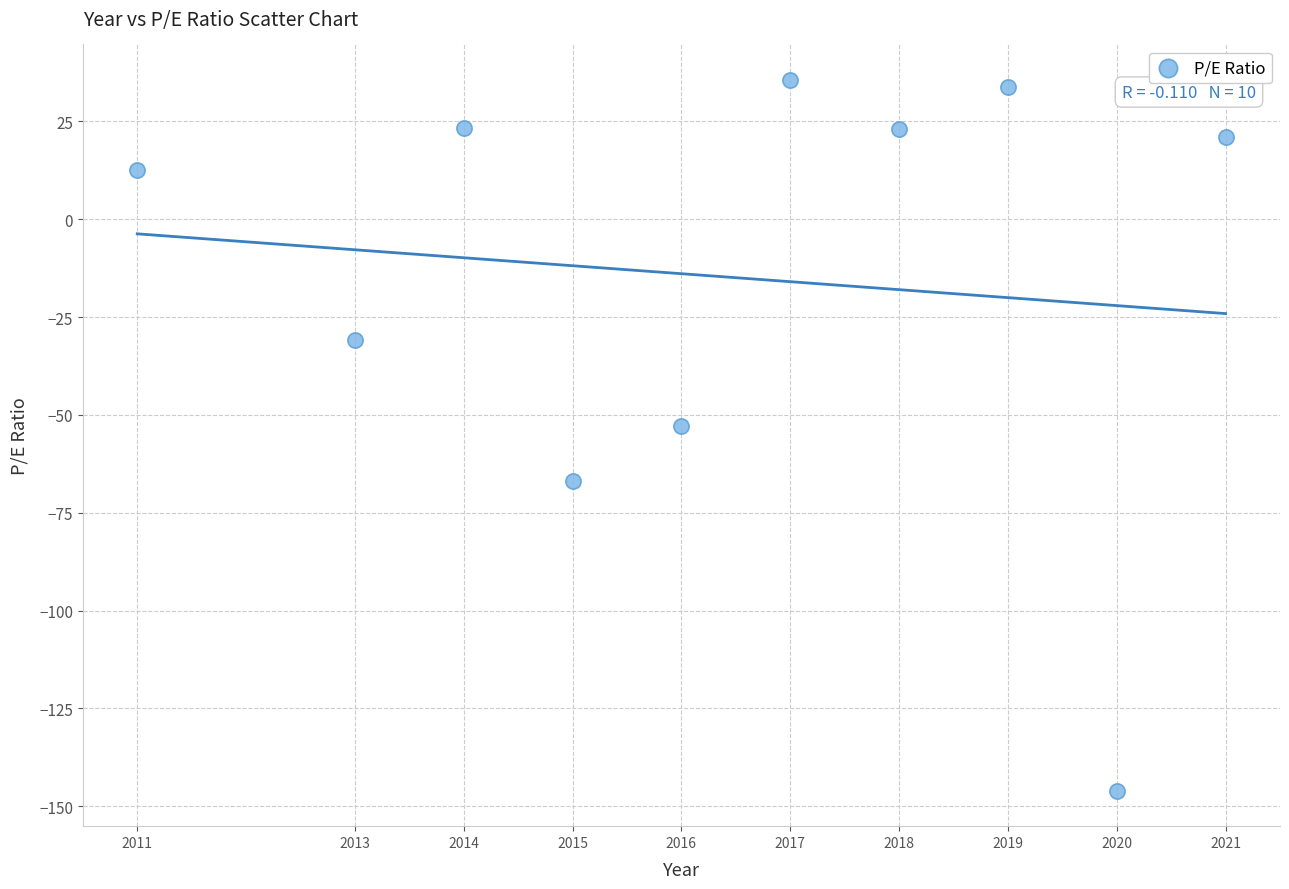

What is the range of X values (max minus min)?

10.0